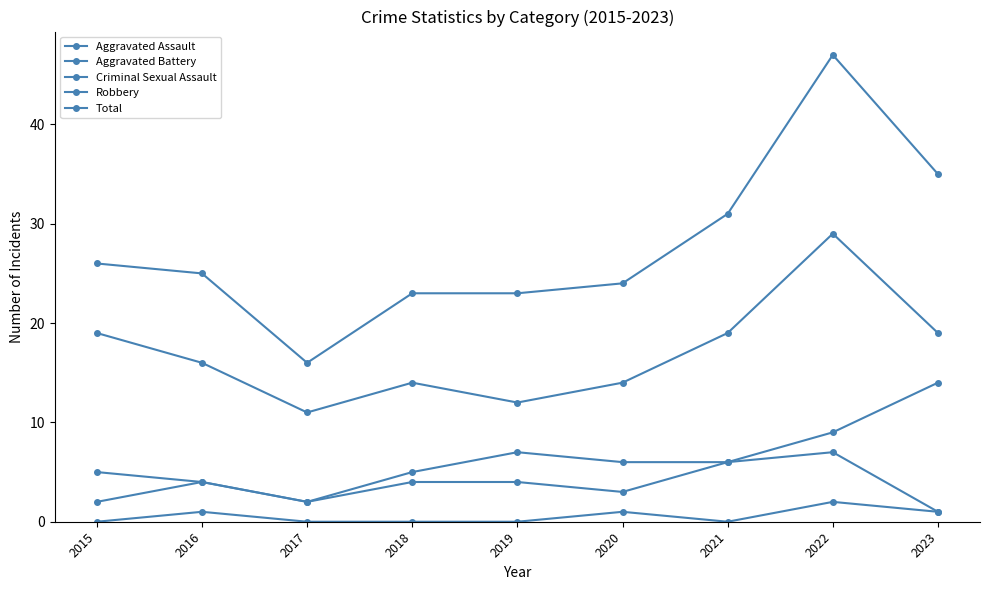

Count the number of categories in the chart.

9